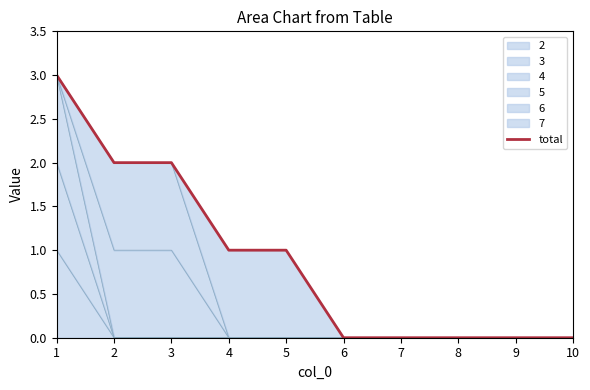

What is the difference between the second highest and minimum values?

2